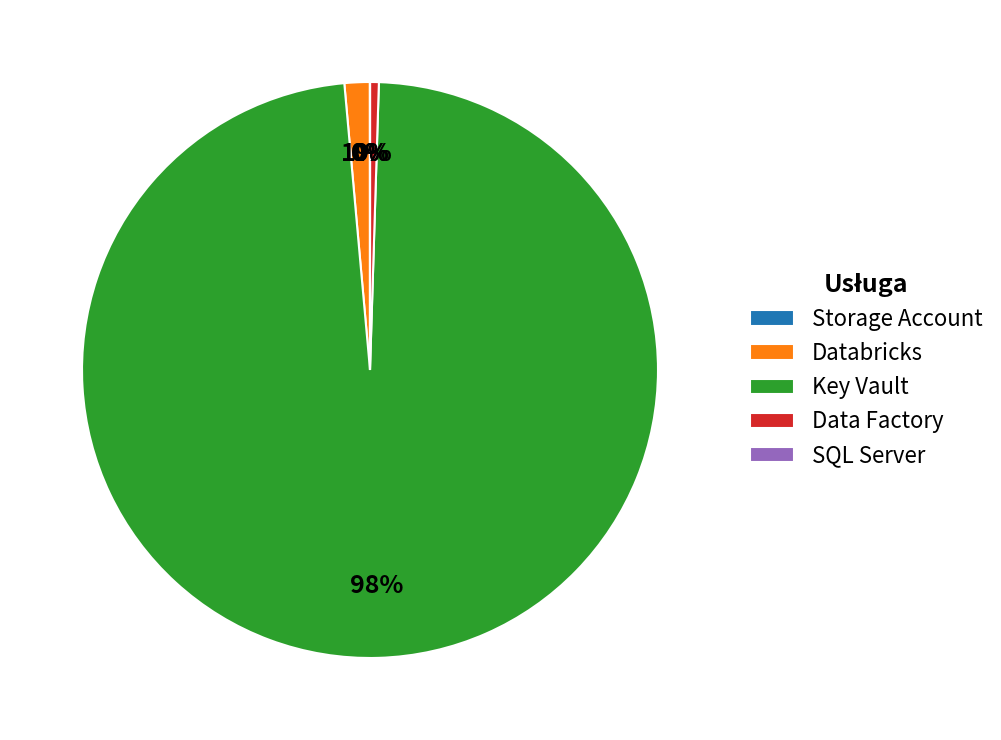

The Databricks slice represents 1% of the pie. True or false?

True